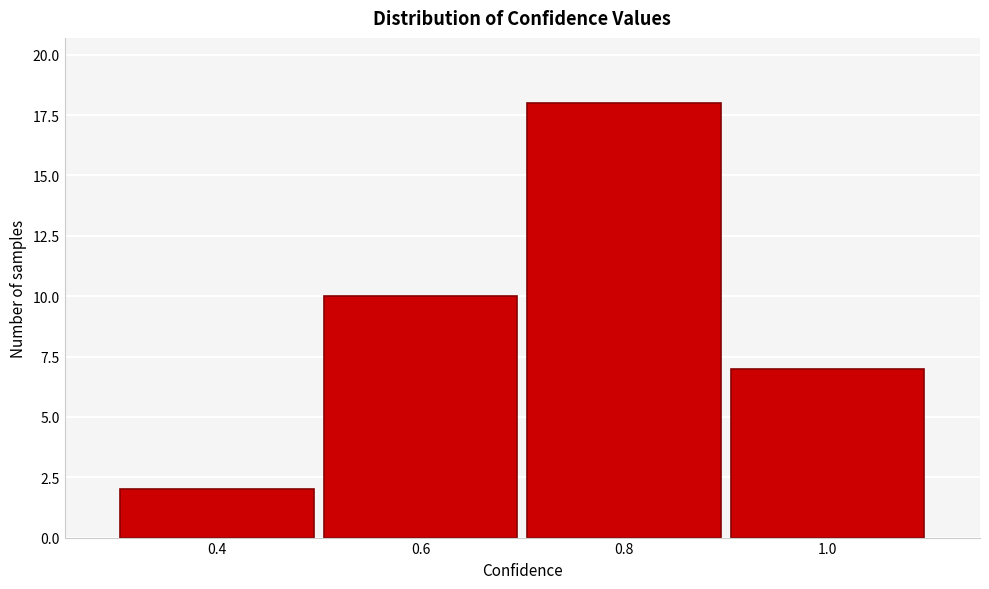

Reading left to right, transcribe this chart: for each bar, give the range it covers on the x-axis and its height. The values are not printed on the chart, so give them approximately, as read against the axis.

0.3 to 0.5: 2
0.5 to 0.7: 10
0.7 to 0.9: 18
0.9 to 1.1: 7